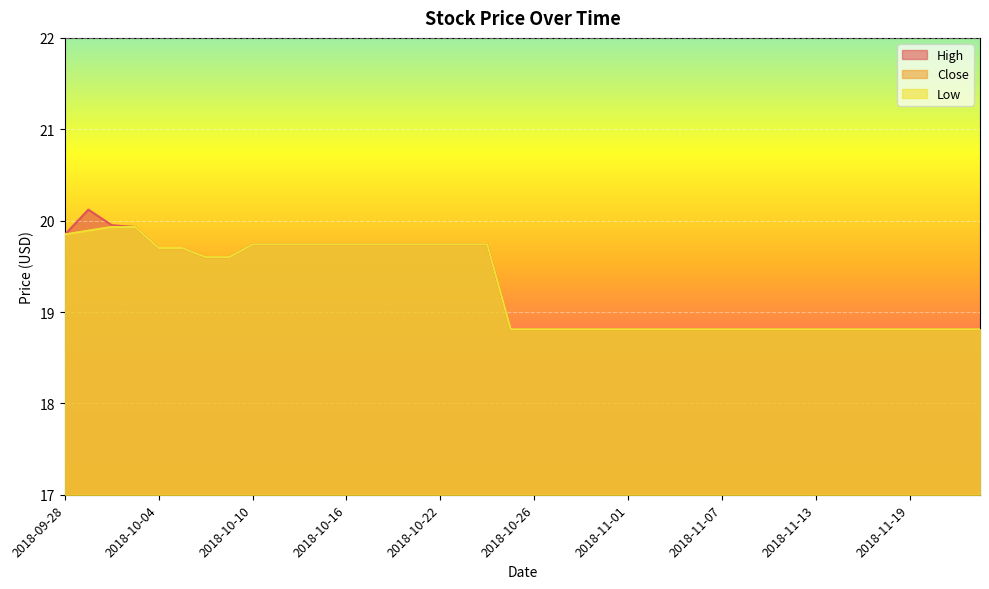

Reading left to right, extract all data points from this chart.

High: 19.8	20.1	20.0	19.9	19.7	19.7	19.6	19.6	19.7	19.7	19.7	19.7	19.7	19.7	19.7	19.7	19.7	19.7	19.7	18.8	18.8	18.8	18.8	18.8	18.8	18.8	18.8	18.8	18.8	18.8	18.8	18.8	18.8	18.8	18.8	18.8	18.8	18.8	18.8	18.8
Close: 19.8	19.9	19.9	19.9	19.7	19.7	19.6	19.6	19.7	19.7	19.7	19.7	19.7	19.7	19.7	19.7	19.7	19.7	19.7	18.8	18.8	18.8	18.8	18.8	18.8	18.8	18.8	18.8	18.8	18.8	18.8	18.8	18.8	18.8	18.8	18.8	18.8	18.8	18.8	18.8
Low: 19.8	19.9	19.9	19.9	19.7	19.7	19.6	19.6	19.7	19.7	19.7	19.7	19.7	19.7	19.7	19.7	19.7	19.7	19.7	18.8	18.8	18.8	18.8	18.8	18.8	18.8	18.8	18.8	18.8	18.8	18.8	18.8	18.8	18.8	18.8	18.8	18.8	18.8	18.8	18.8